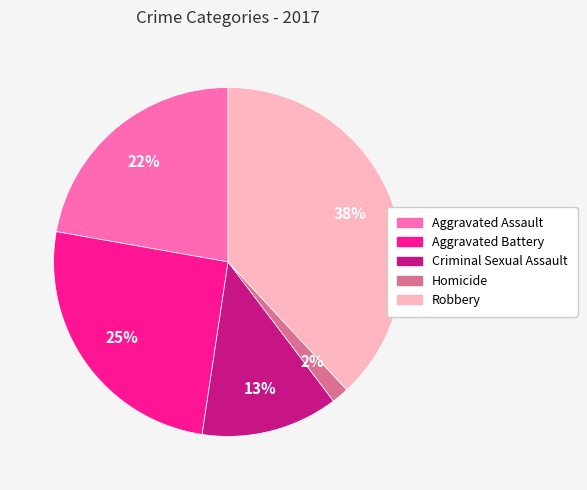

Which category has the smallest portion of the pie?

Homicide